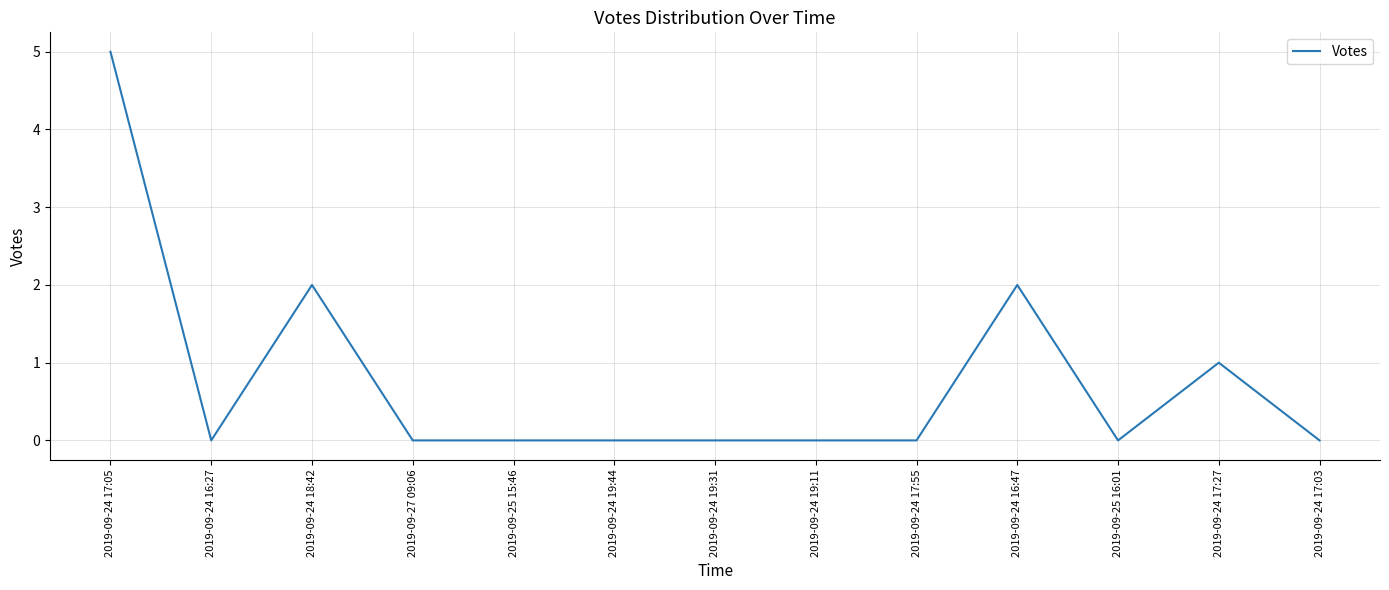

The chart shows a value of 9 at 2019-09-24 17:05. True or false?

False